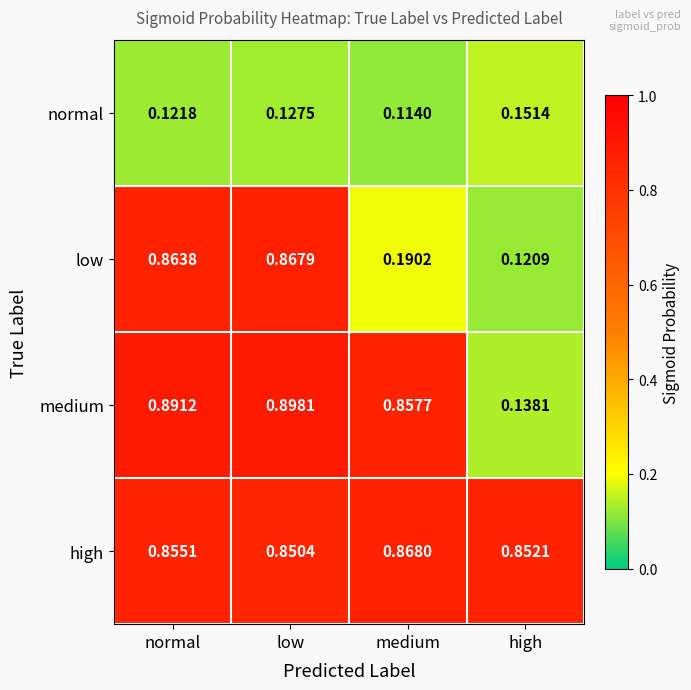

Which series has the widest spread of values?

medium